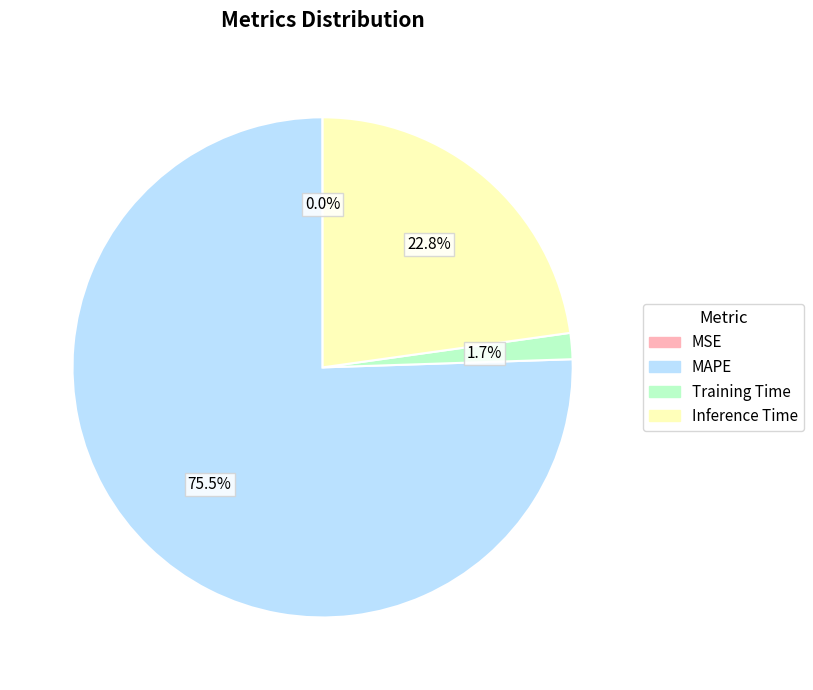

Approximately how many times larger is the value at Inference Time compared to MAPE?

0.3